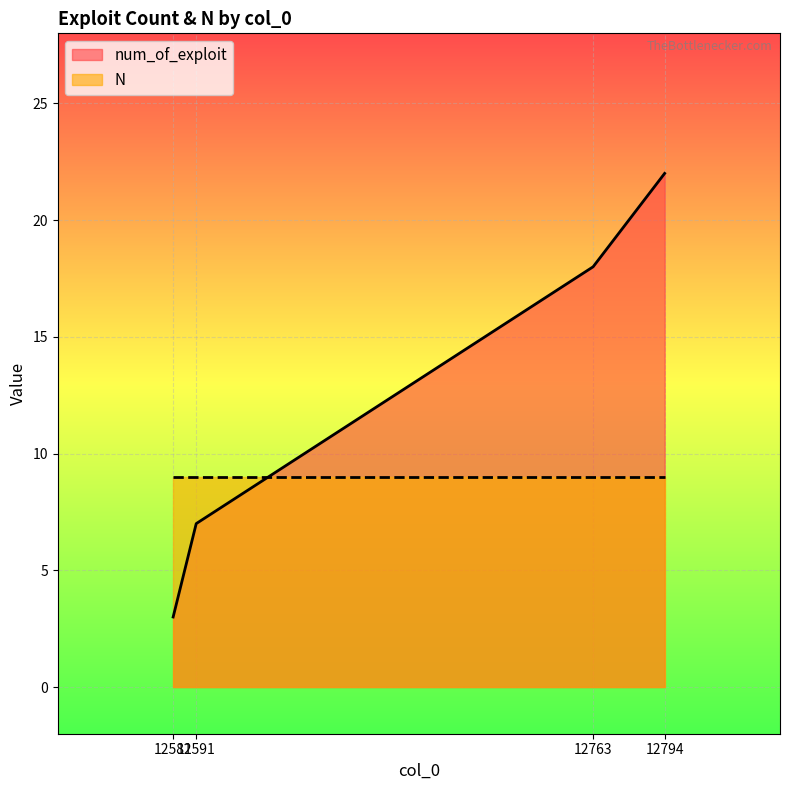

Count the number of values greater than 18.

1